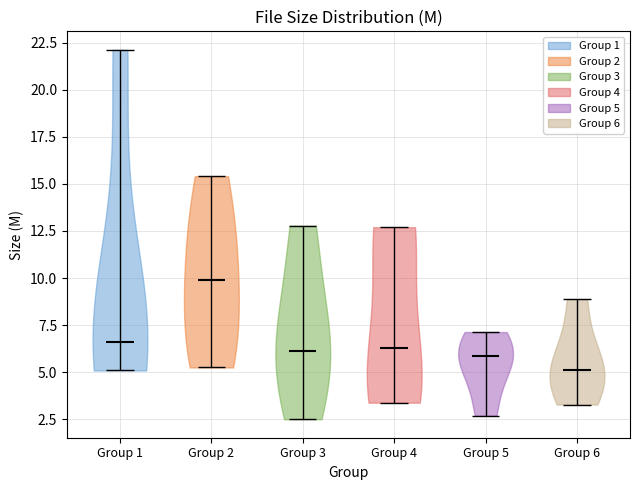

Reading left to right, read every violin against the y-axis: where its median line is, and the lowest and highest points it reaches. The values are not printed on the chart, so give them approximately, as read against the axis.

Group 1: median line 6.5, lowest point 5.0, highest point 22.0
Group 2: median line 10.0, lowest point 5.5, highest point 15.5
Group 3: median line 6.0, lowest point 2.5, highest point 13.0
Group 4: median line 6.5, lowest point 3.5, highest point 12.5
Group 5: median line 6.0, lowest point 2.5, highest point 7.0
Group 6: median line 5.0, lowest point 3.5, highest point 9.0